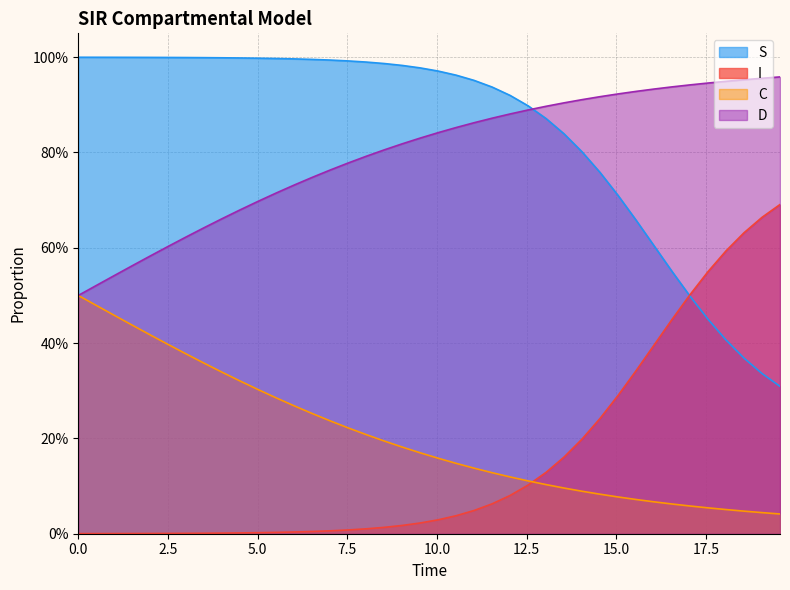

What is the highest value of the D series?

1.0